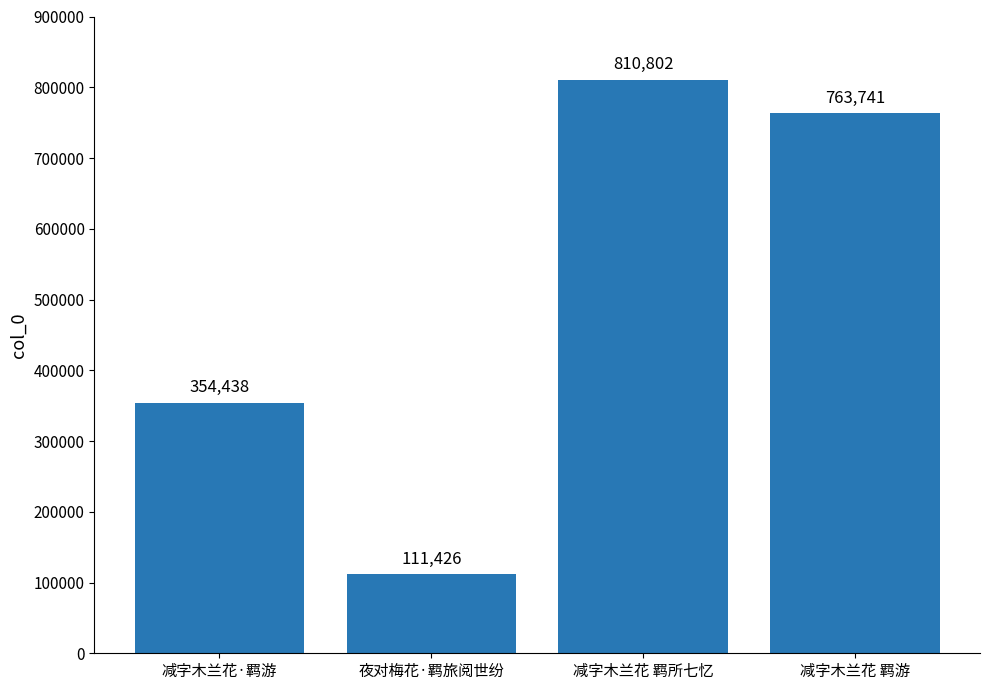

Reading left to right, extract all data points from this chart.

354438	111426	810802	763741